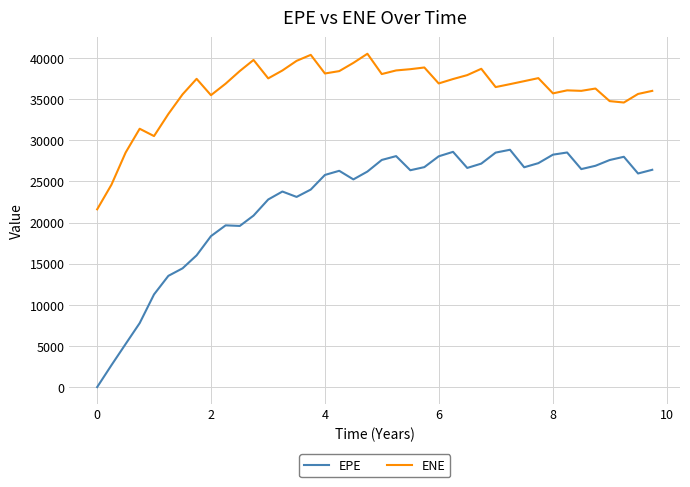

Rank the series by their average value, from lowest to highest.

EPE, ENE